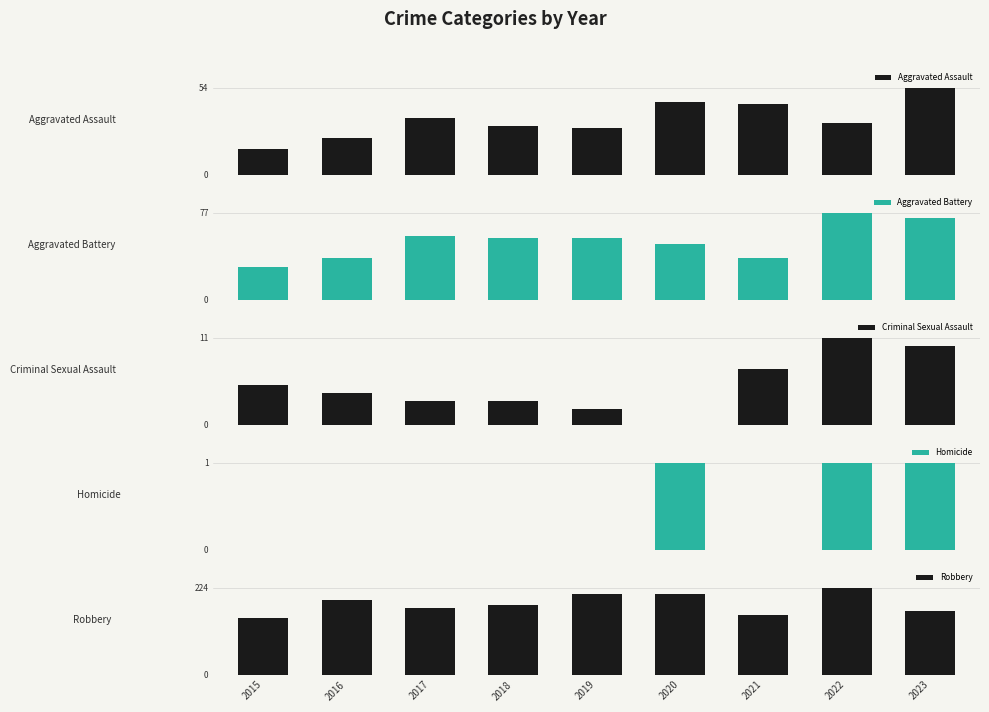

How many positive values does the Criminal Sexual Assault series have?

8